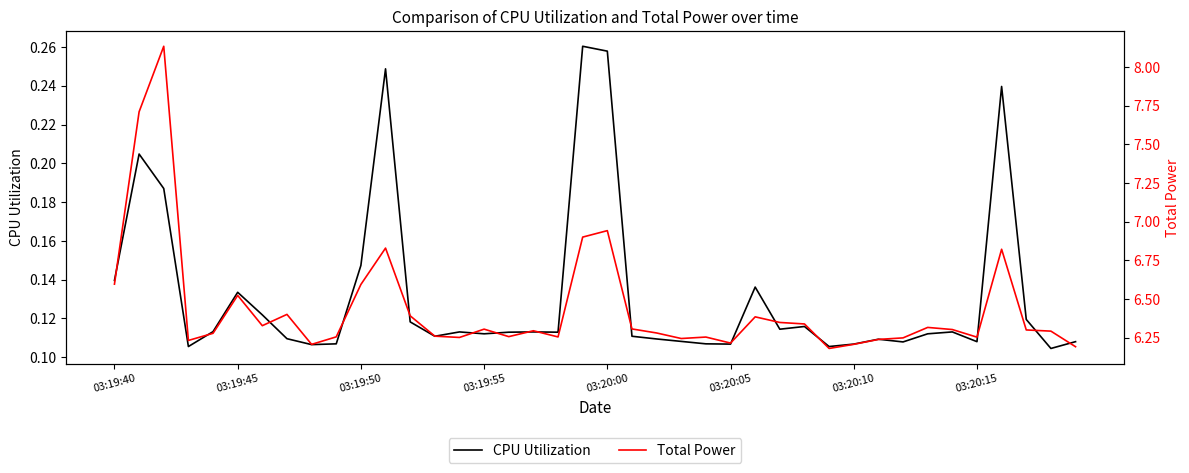

At how many categories does at least one series exceed 7?

2